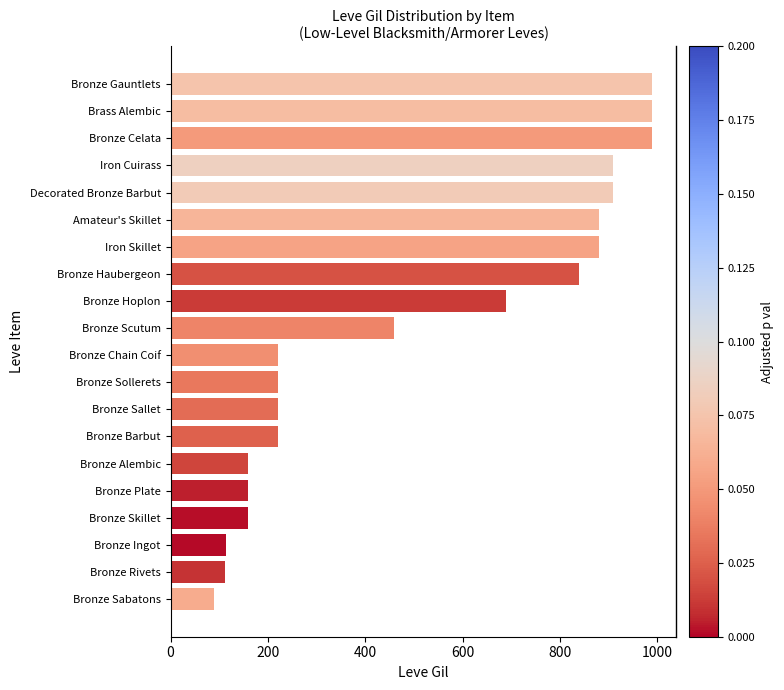

What is the sum of all values?

10215